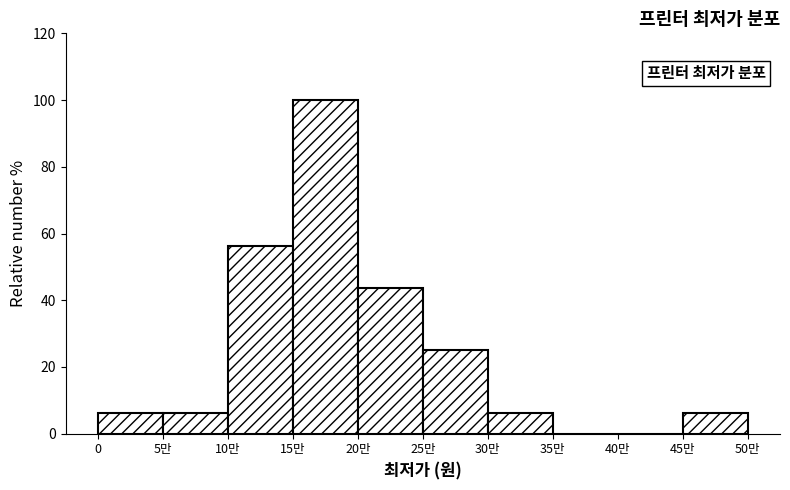

Which category has the highest value across all series?

15만